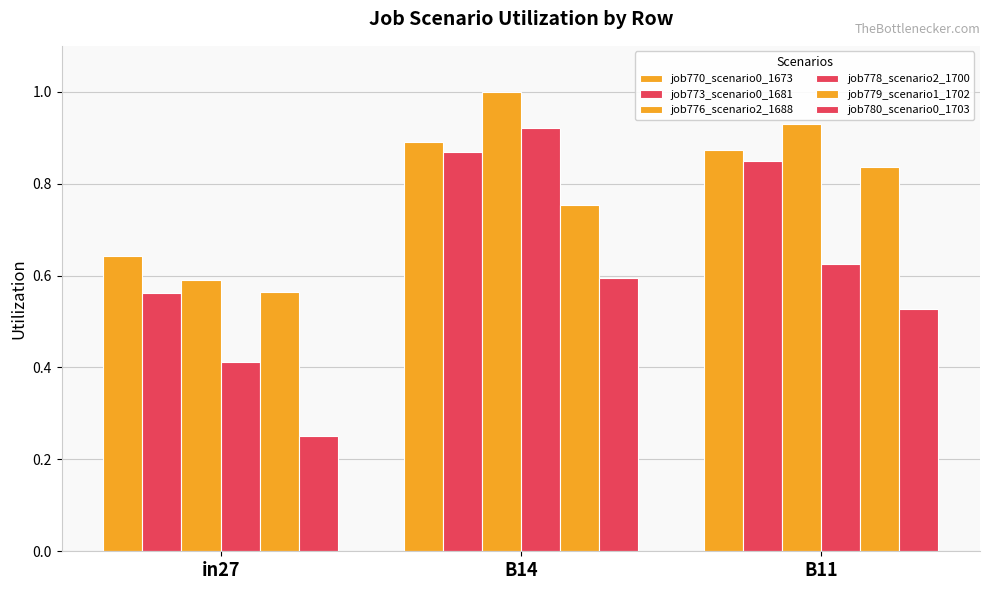

What is the sum of the job780_scenario0_1703 values at in27 and B11?

0.8